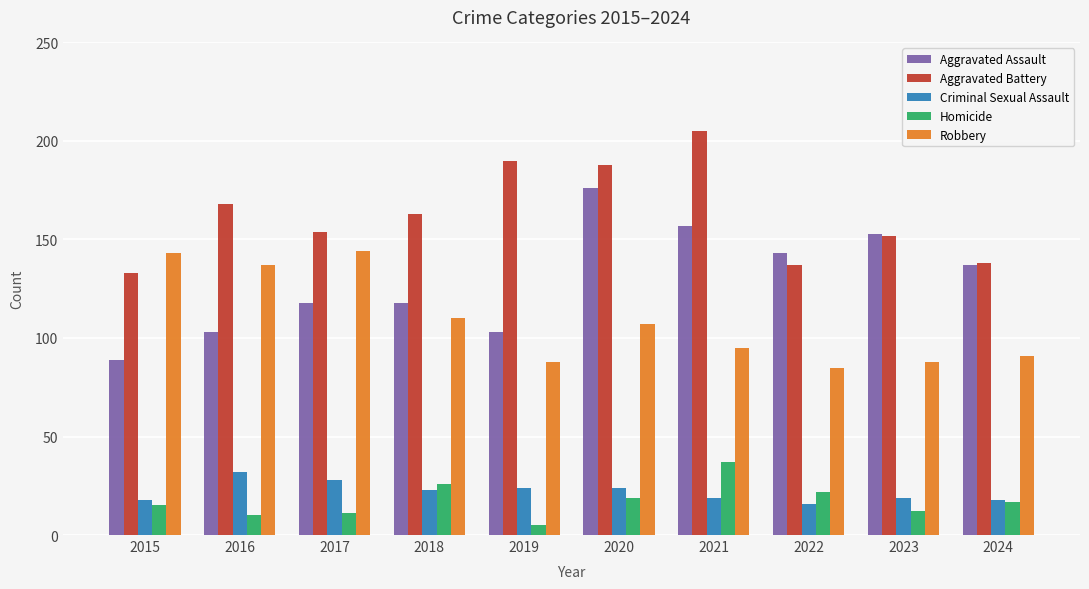

The value of Aggravated Assault at 2021 is 83. True or false?

False